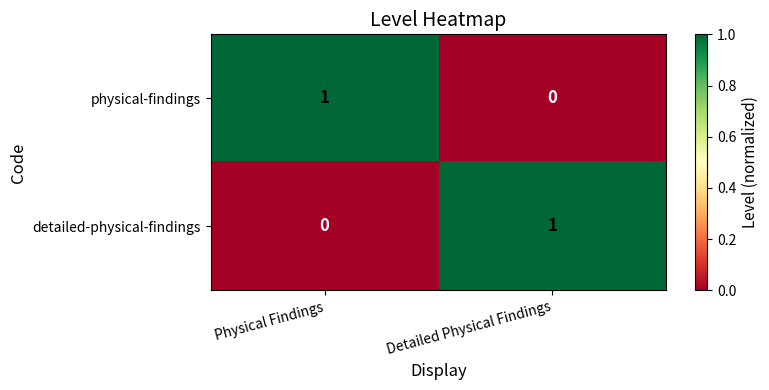

Where is detailed-physical-findings nearest to the value 0?

Physical Findings